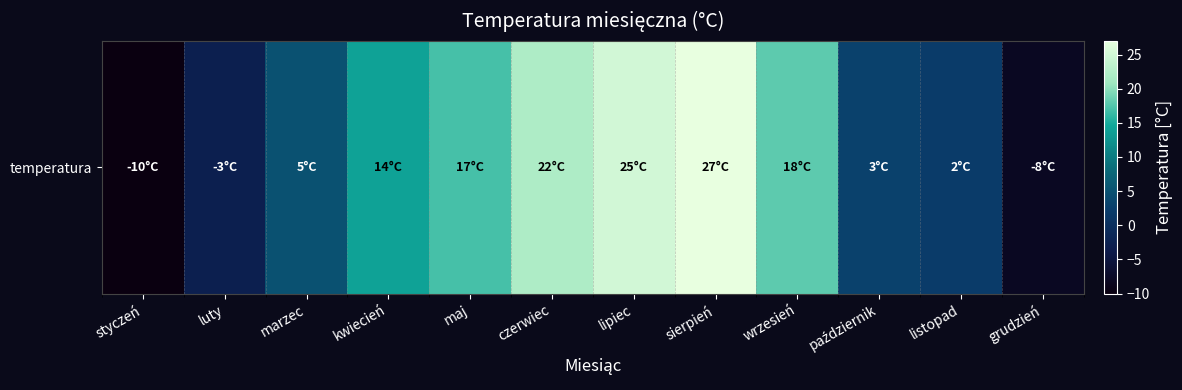

What is the difference between the values at sierpień and marzec?

22